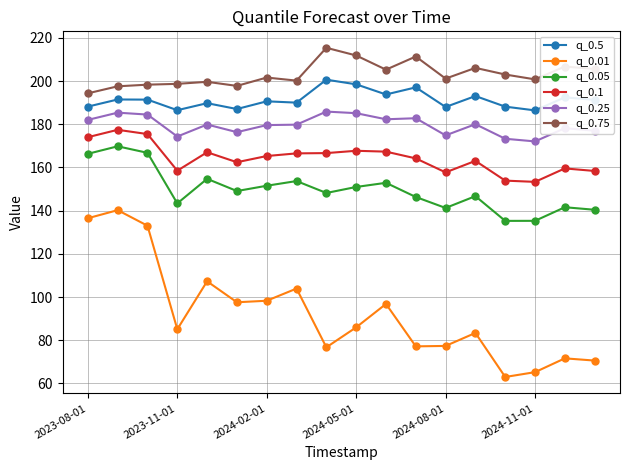

What is the average value of the q_0.05 series?

149.7